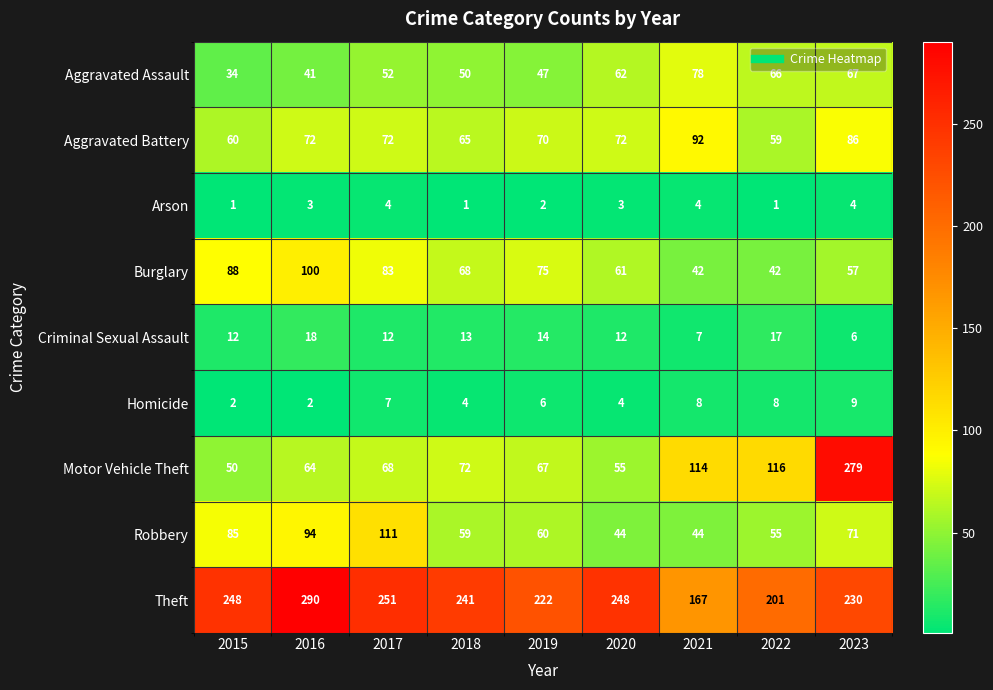

At which category is the sum across all series the highest?

2023